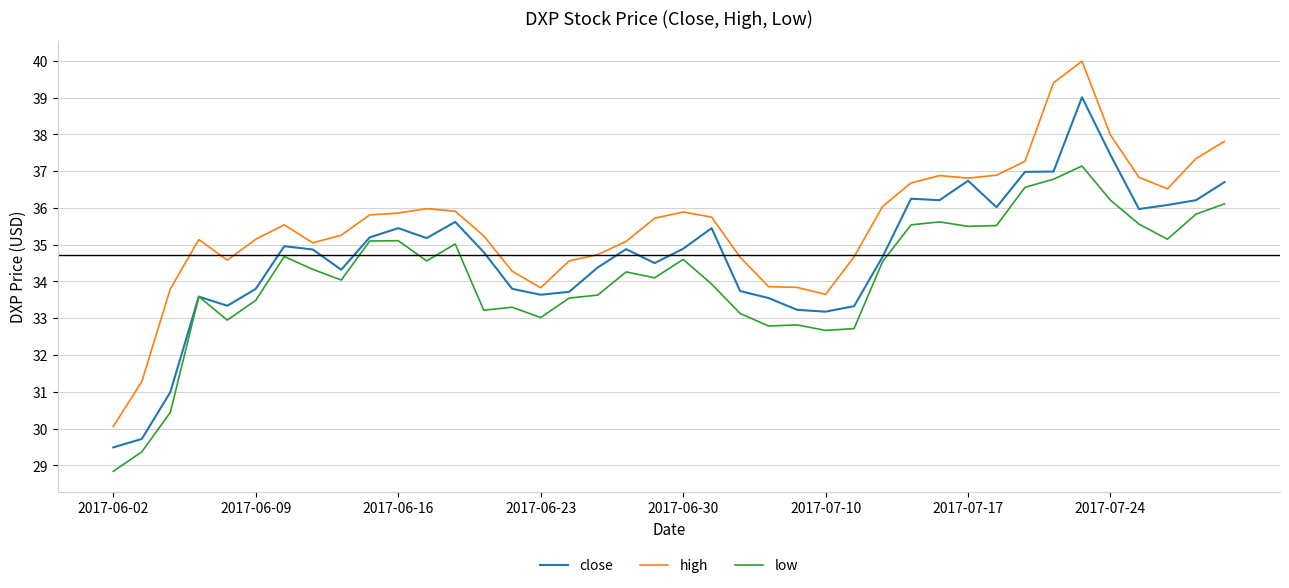

True or false: low and high intersect in this chart.

False